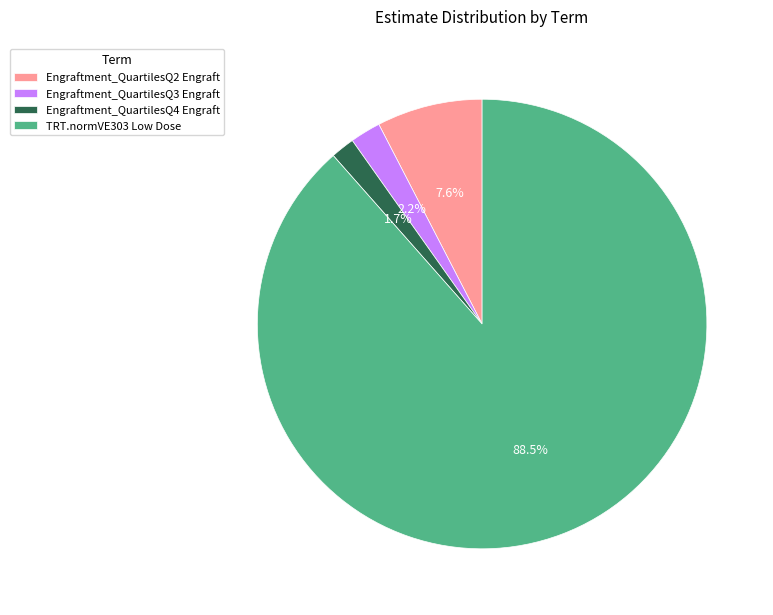

To the nearest percent, what portion does Engraftment_QuartilesQ2 Engraft represent?

8%